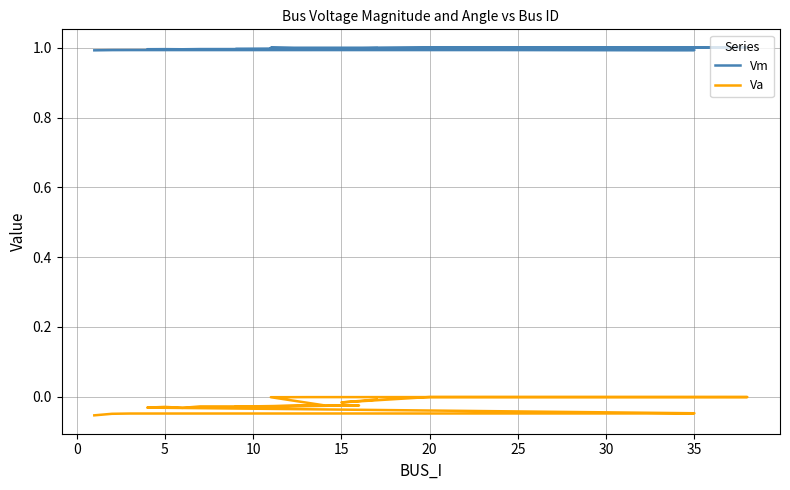

Rank the series at 5 from lowest to highest value.

Va, Vm